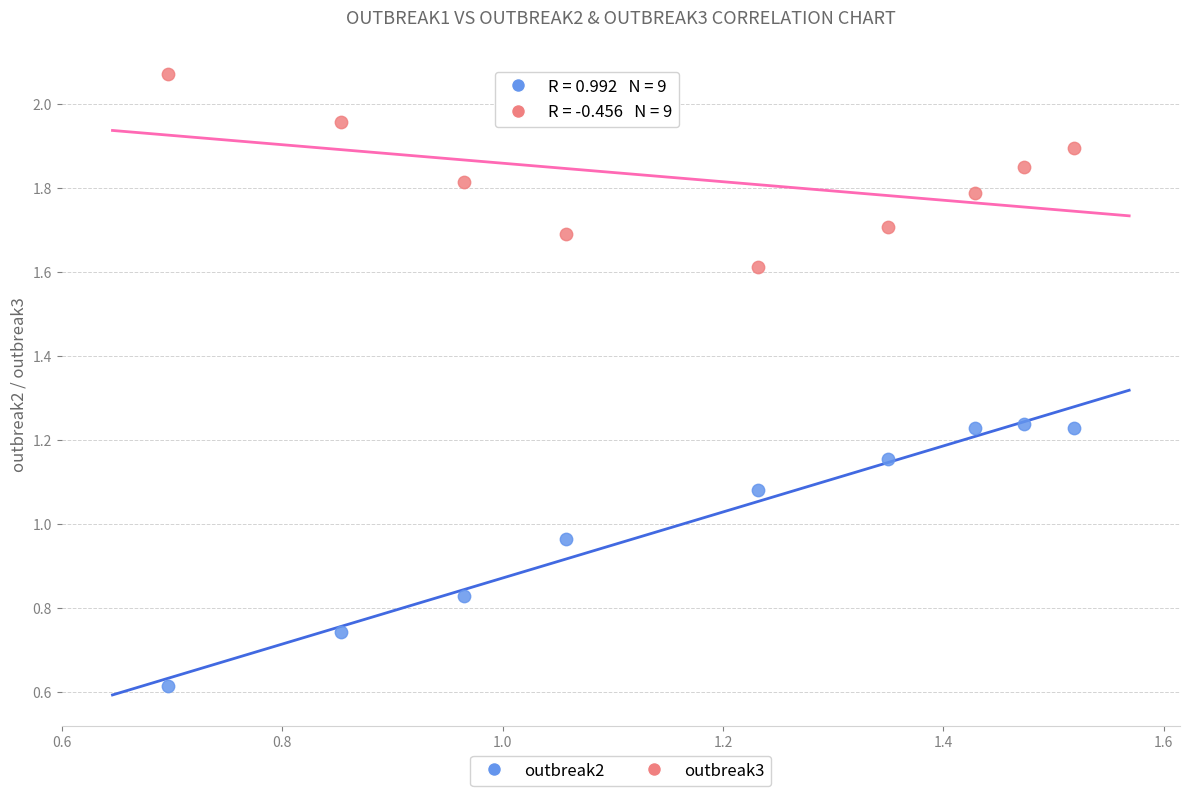

Which series reaches the minimum Y coordinate?

outbreak2